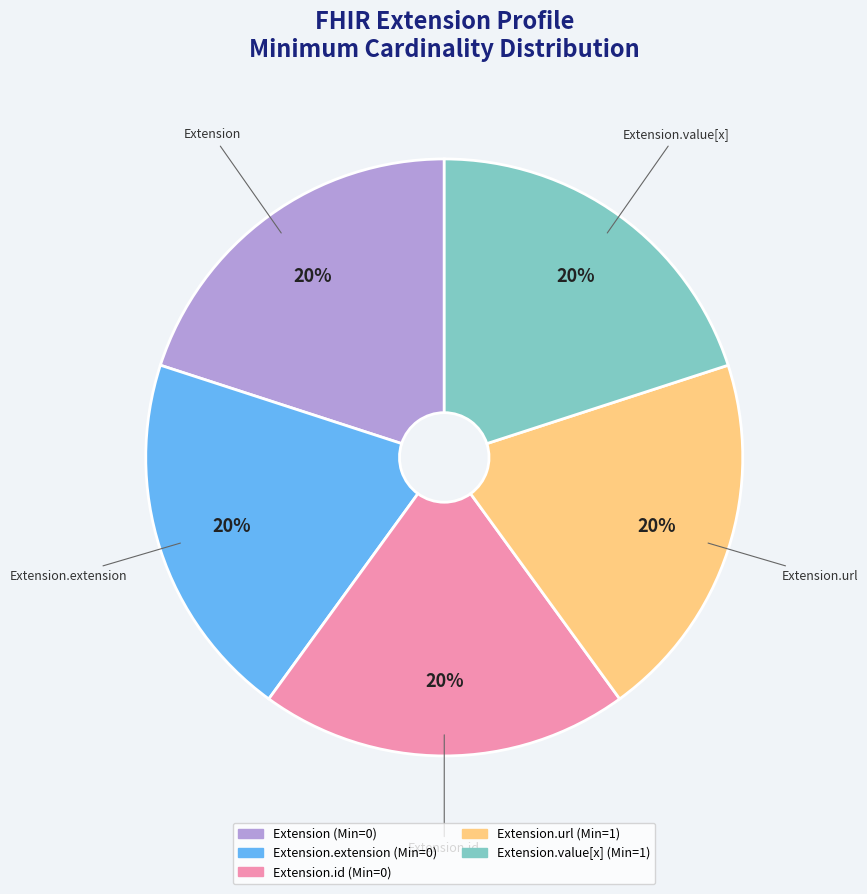

To the nearest percent, what is the average slice percentage?

20%